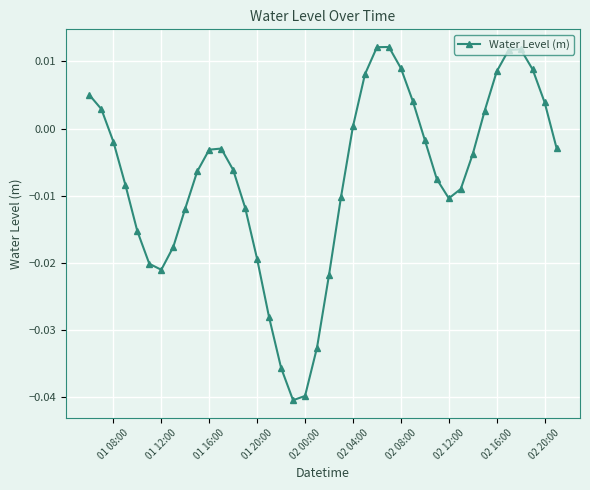

What is the sum of all values?

-0.3